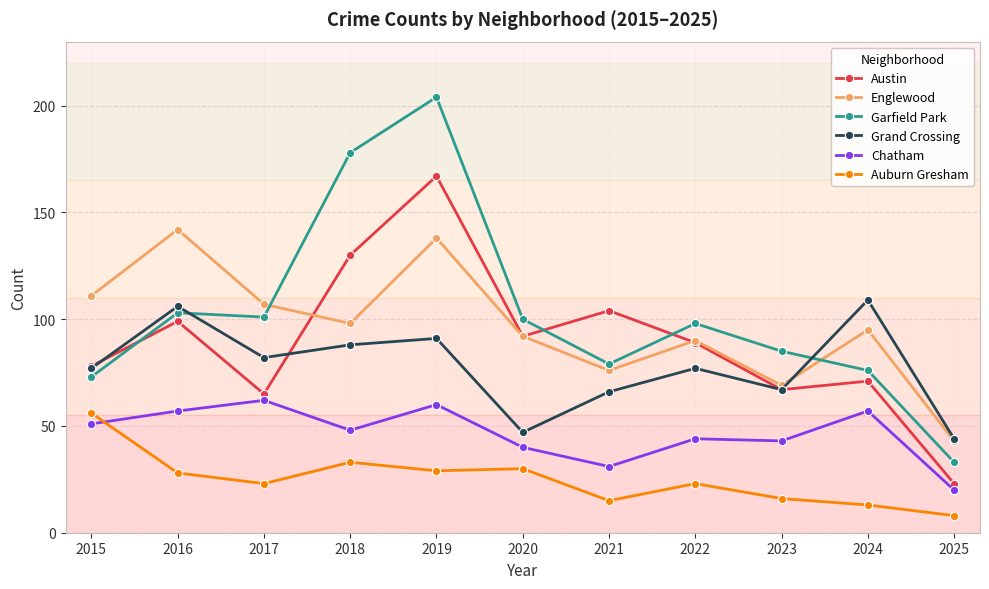

What is the approximate value of Grand Crossing at 2020?

47